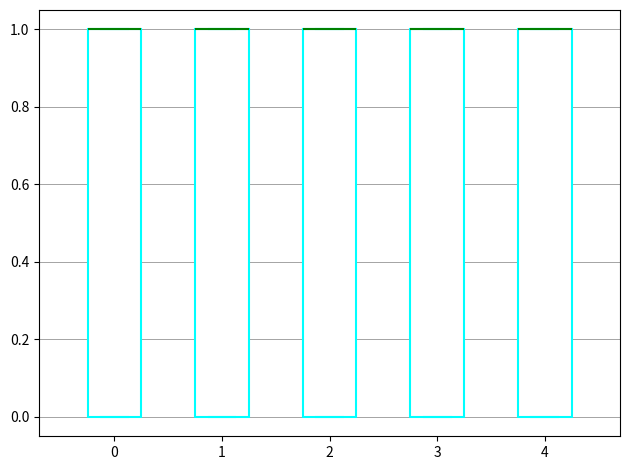

Reading left to right, transcribe this box plot: for each box, give where its median line is, the range the box spans, and where its two whiskers end, as read against the y-axis. The values are not printed on the chart, so give them approximately, as read against the axis.

0: median 1 (drawn on the box's upper edge), box 0 to 1, whiskers 0 to 1
1: median 1 (drawn on the box's upper edge), box 0 to 1, whiskers 0 to 1
2: median 1 (drawn on the box's upper edge), box 0 to 1, whiskers 0 to 1
3: median 1 (drawn on the box's upper edge), box 0 to 1, whiskers 0 to 1
4: median 1 (drawn on the box's upper edge), box 0 to 1, whiskers 0 to 1